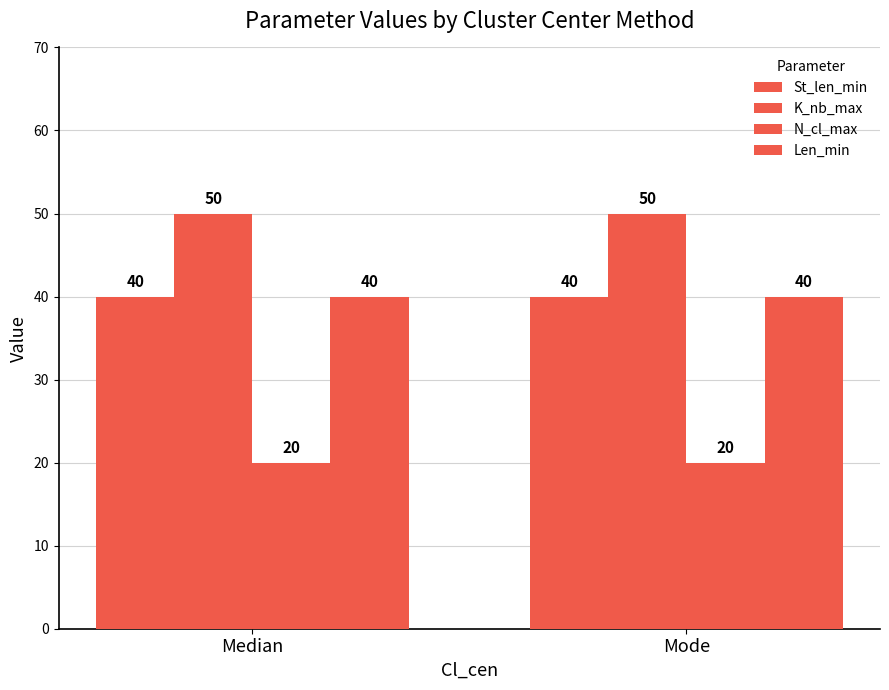

Is the value of N_cl_max at Mode greater than the value of K_nb_max at Mode?

No